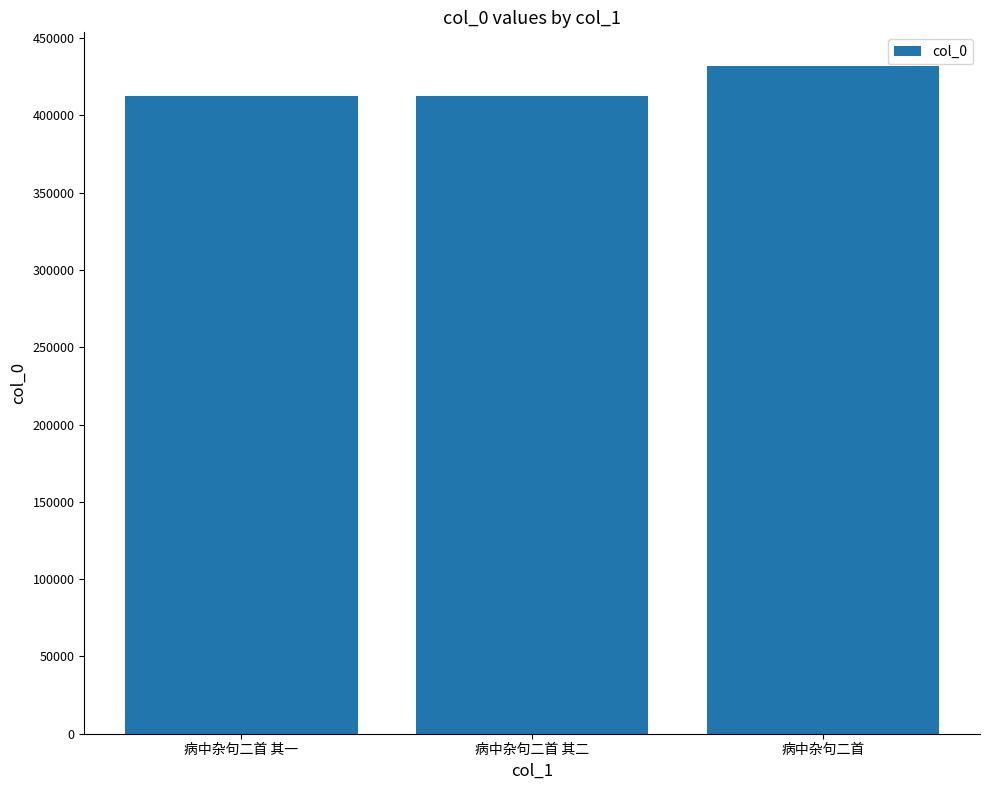

What is the label of the 3rd bar from the left?

病中杂句二首